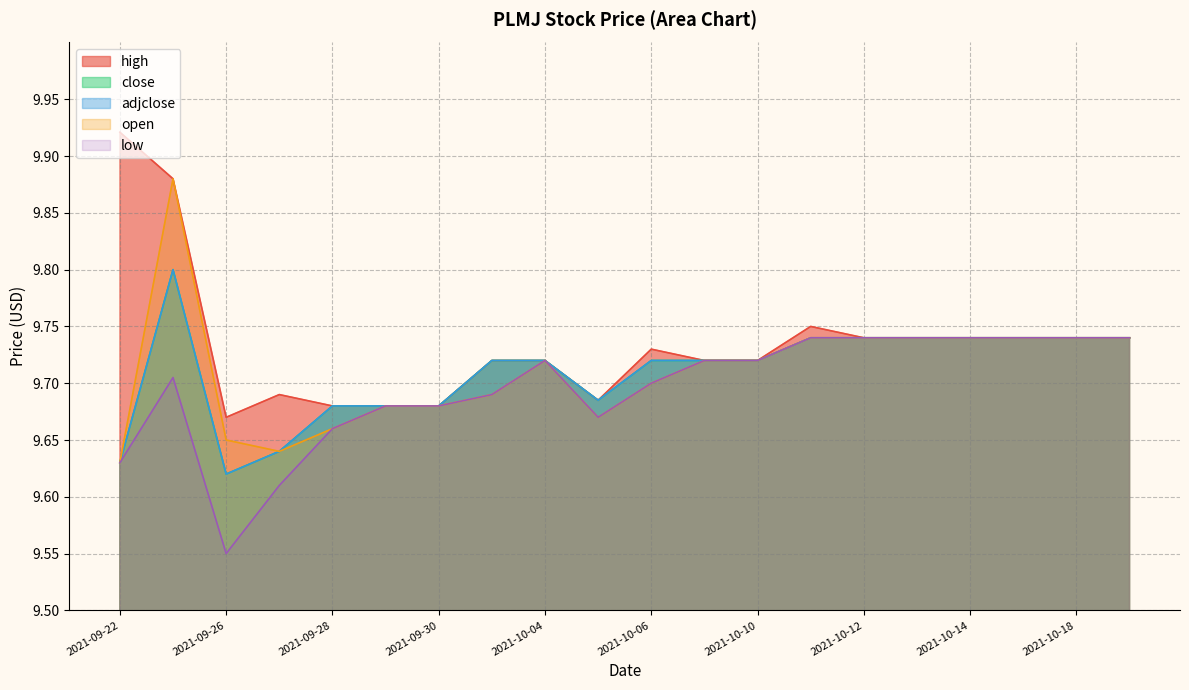

The value of high at 2021-10-05 is 9.7. True or false?

True